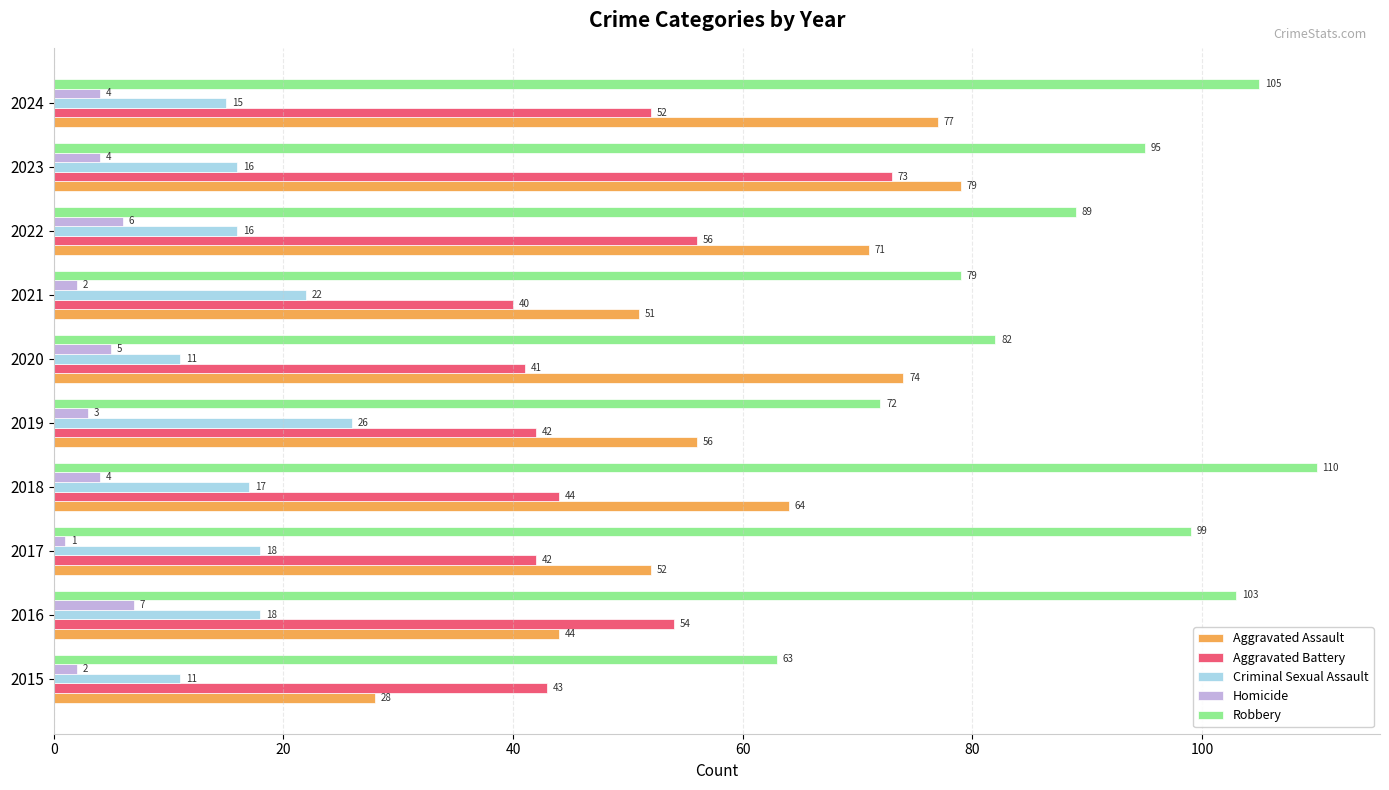

Which category has the lowest value across all series?

2017